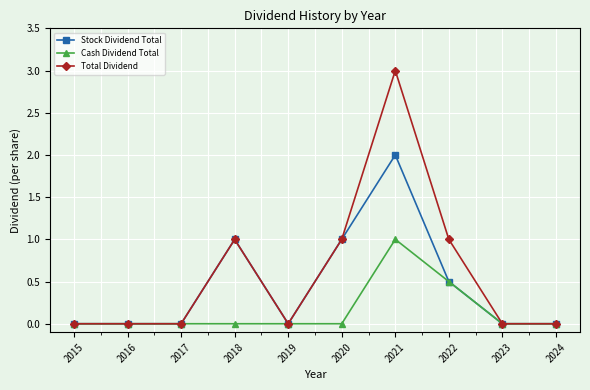

Which series has the largest range (max minus min)?

Total Dividend